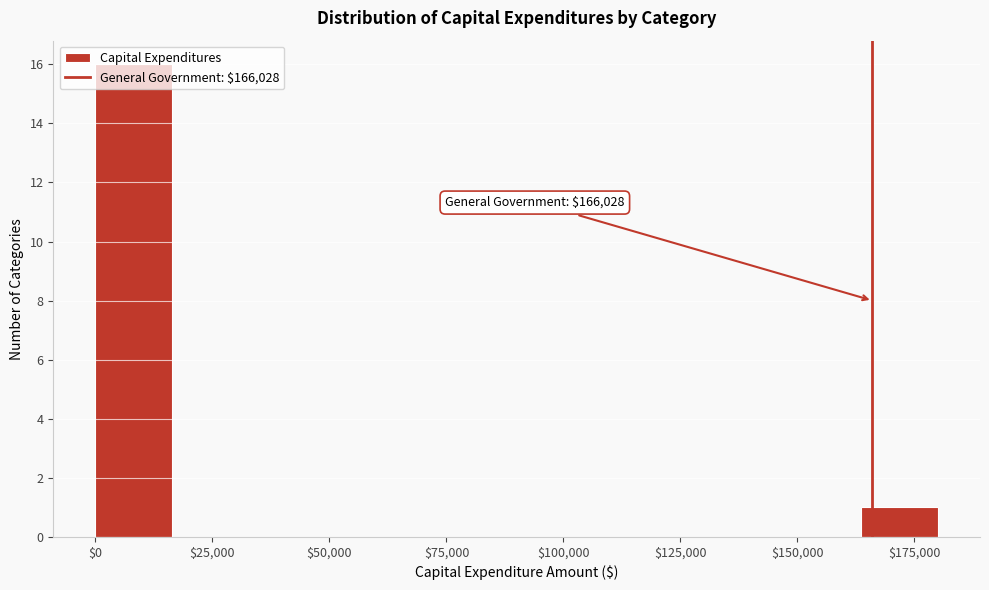

Around what value on the x-axis is the tallest bar? Give the approximate position of its centre, as read against the axis.

10000